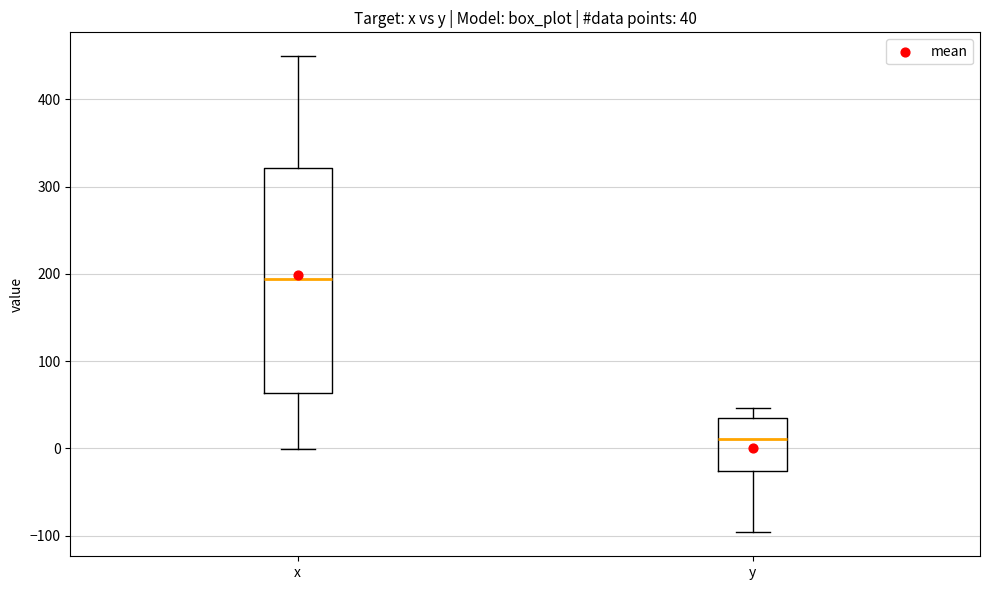

Which box's median line is the highest?

x